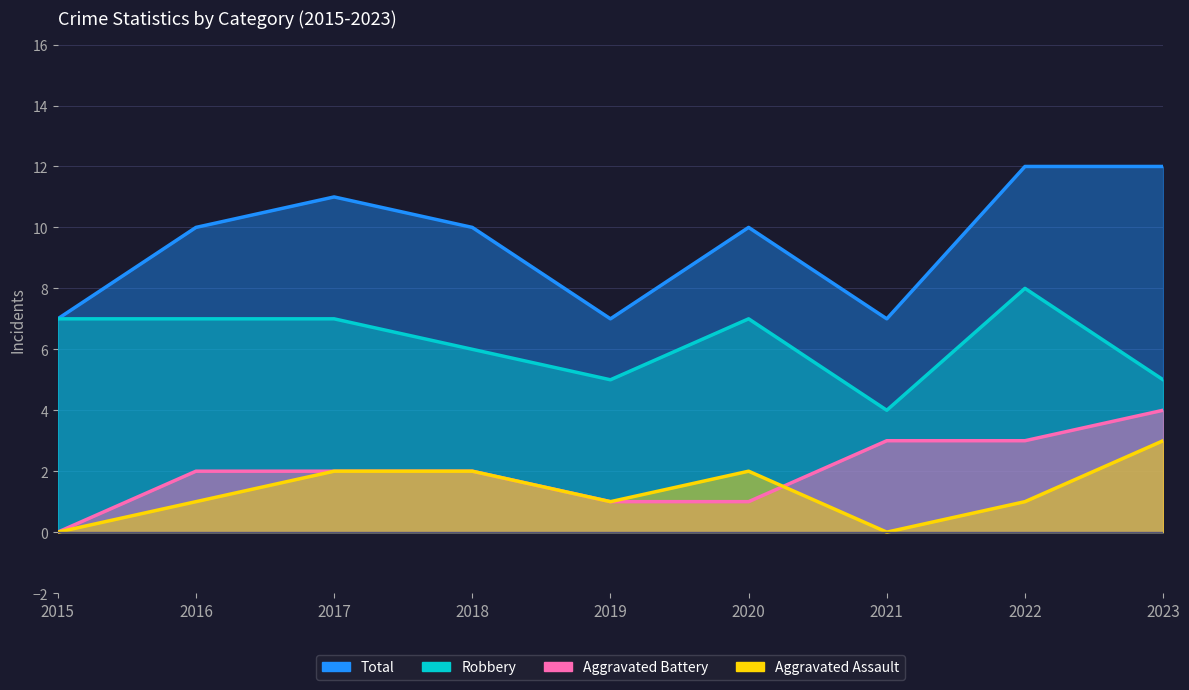

At which label does Robbery reach its minimum?

2021